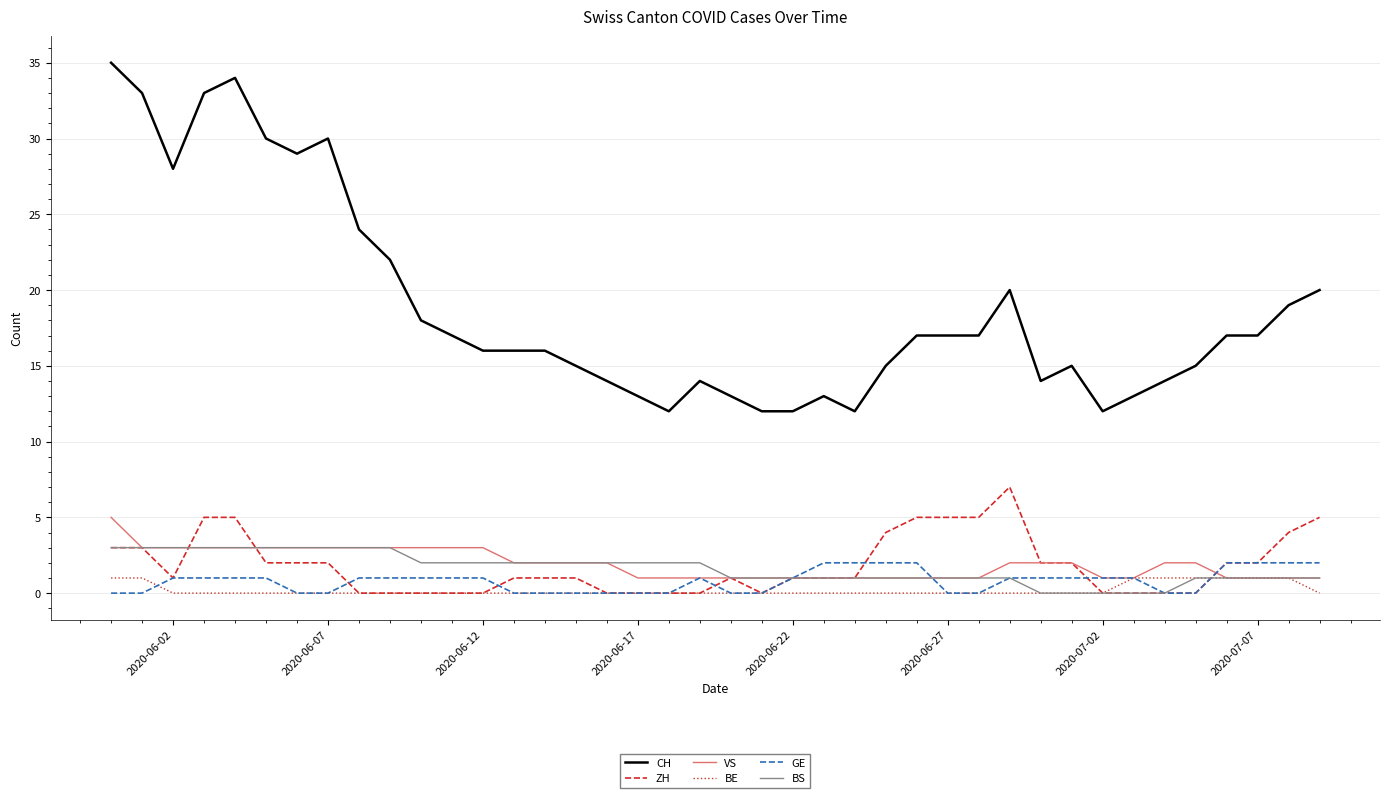

True or false: BE and CH cross at least once.

False